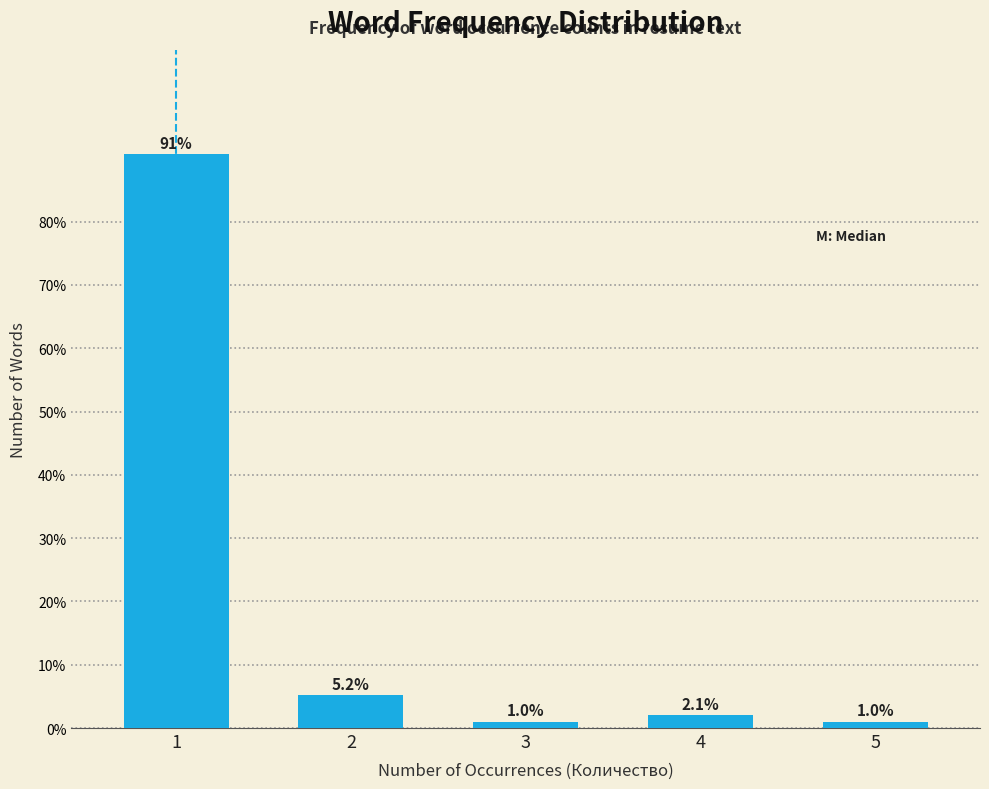

Reading left to right, extract all data points from this chart.

90.7	5.2	1.0	2.1	1.0